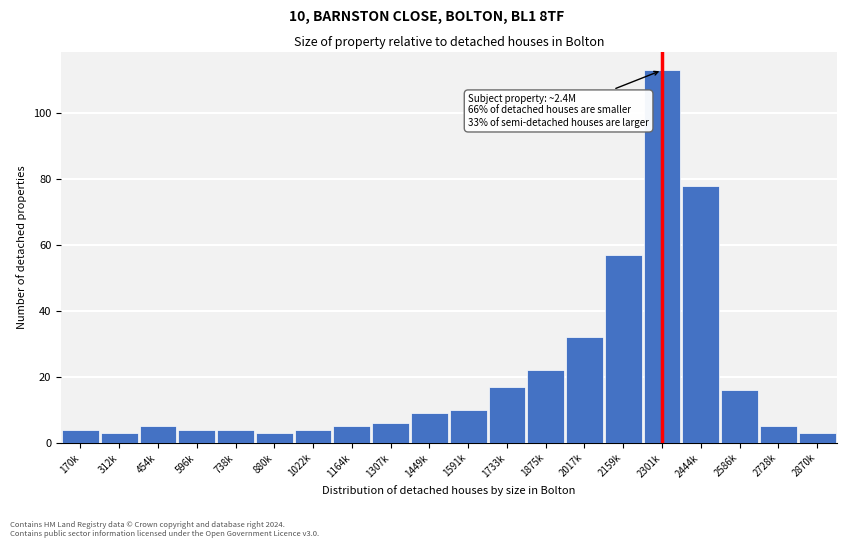

Reading left to right, list all the values displayed in this chart.

4	3	5	4	4	3	4	5	6	9	10	17	22	32	57	113	78	16	5	3